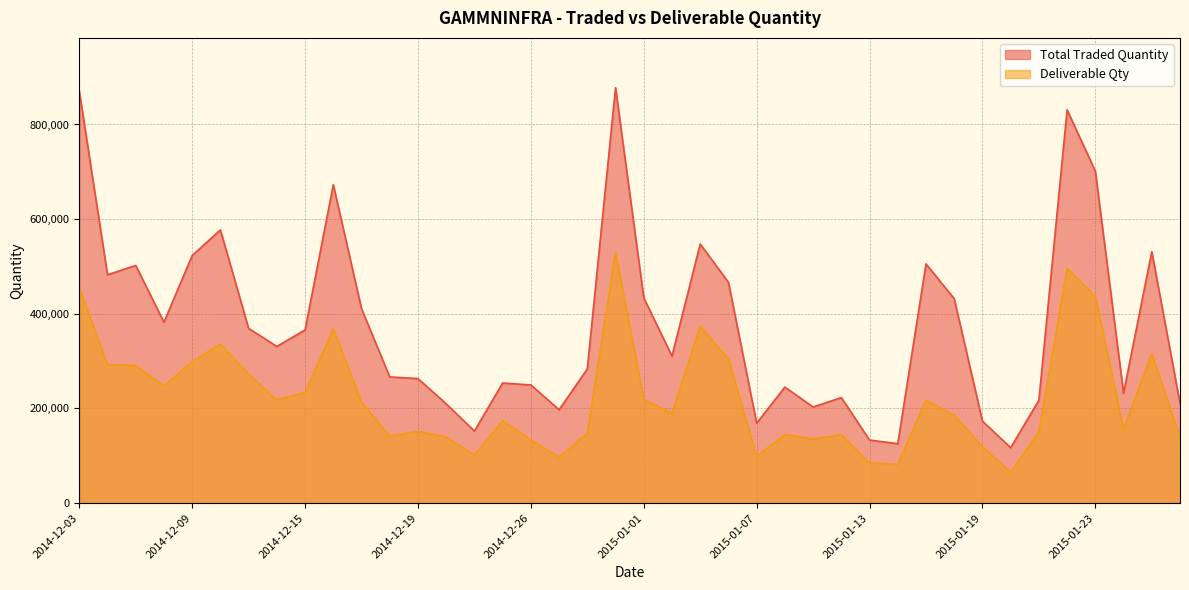

Which has a higher value, 2015-01-28 or 2015-01-14?

2015-01-28